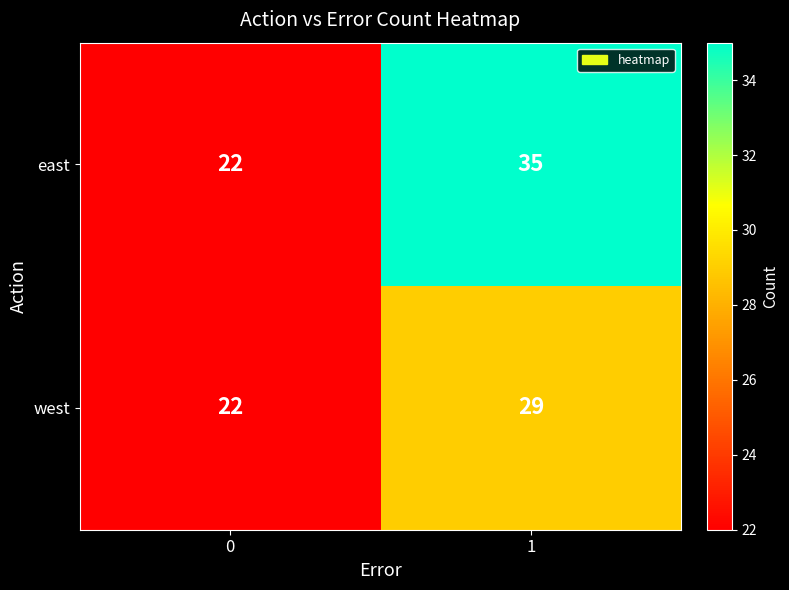

Which series has the widest spread of values?

east